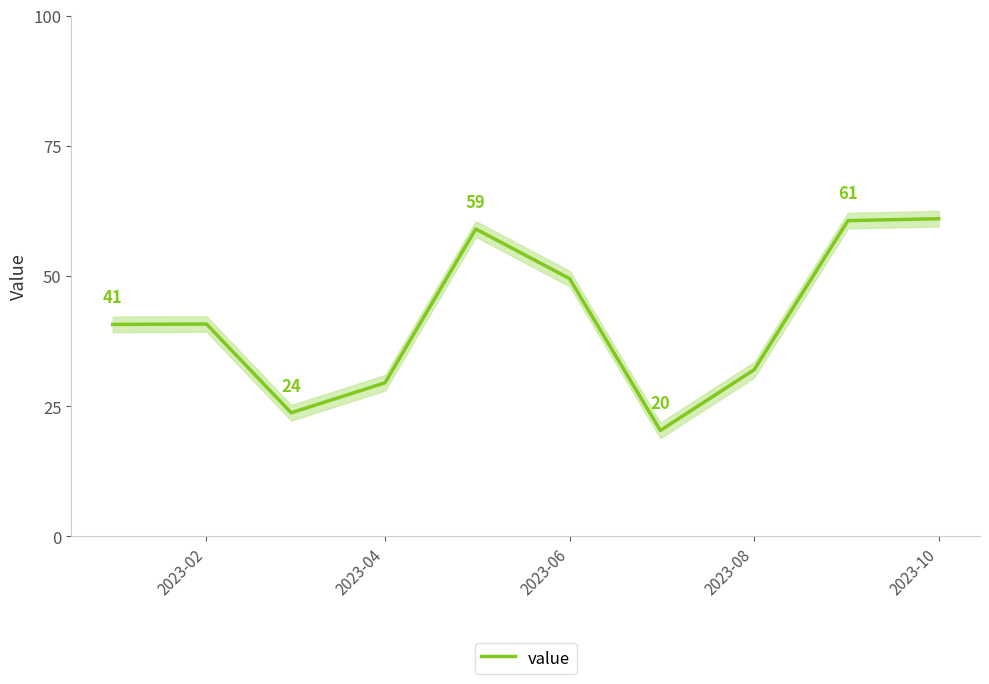

What is the sum of all values?

417.3